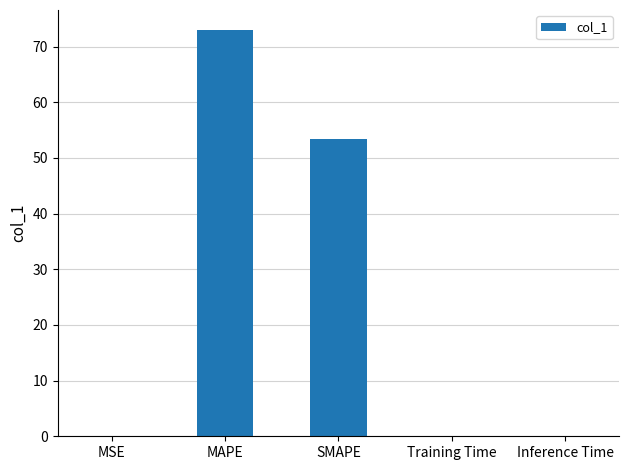

Where is the data nearest to the value 36?

SMAPE